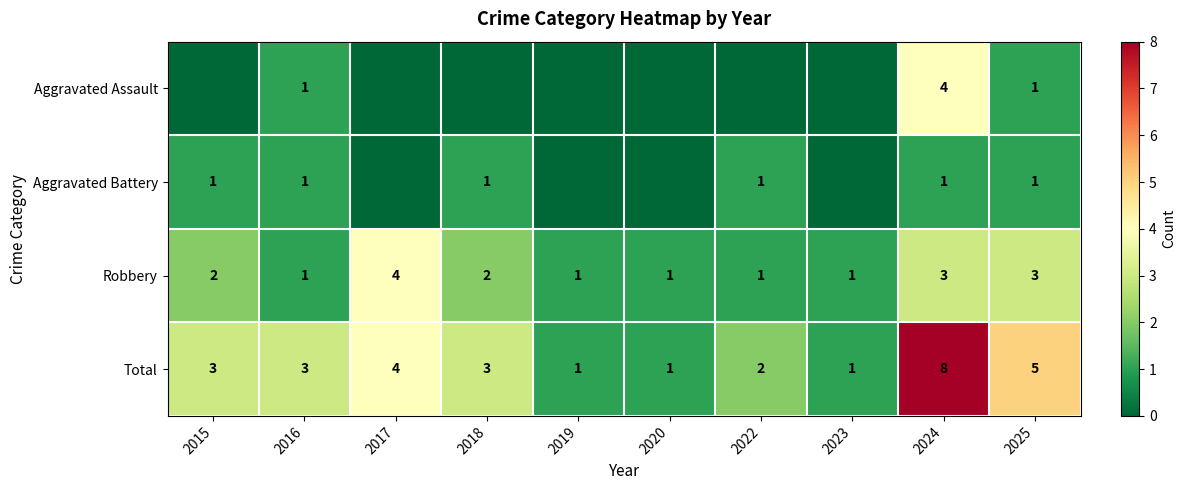

How many data points in Robbery are less than 2?

5